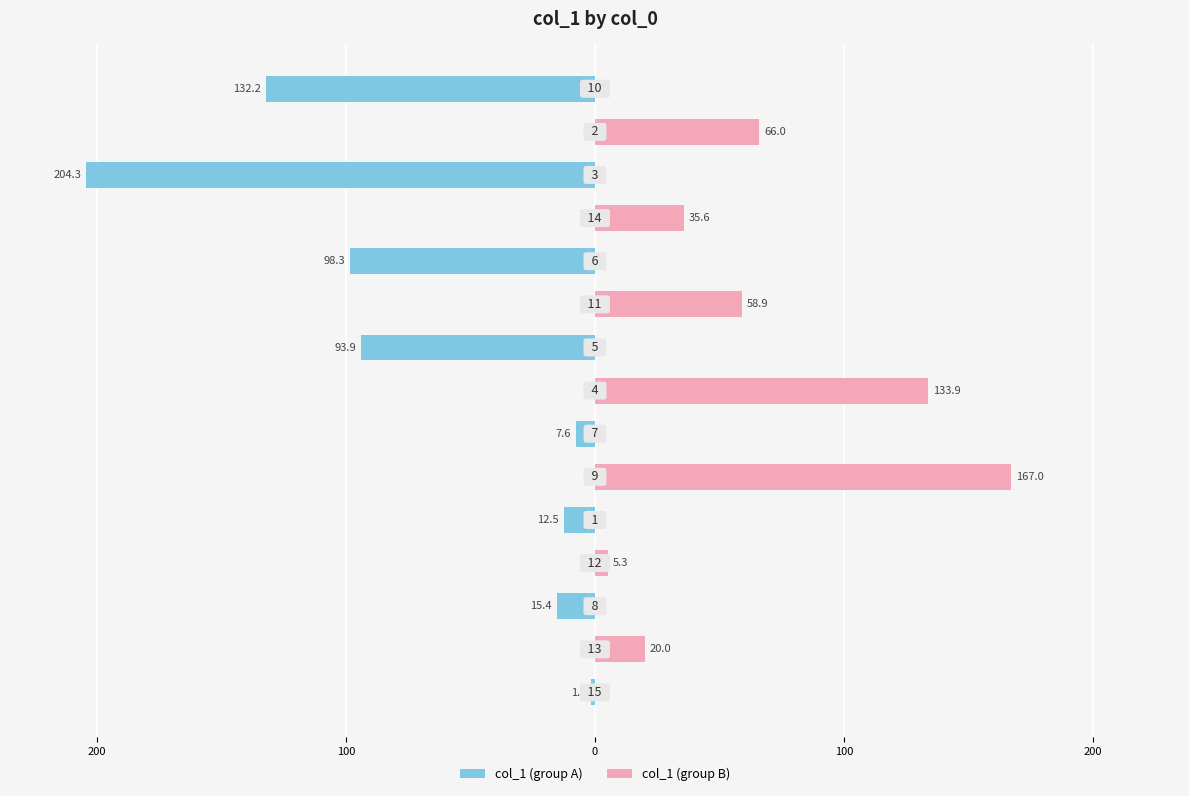

How many series are shown in this chart?

2